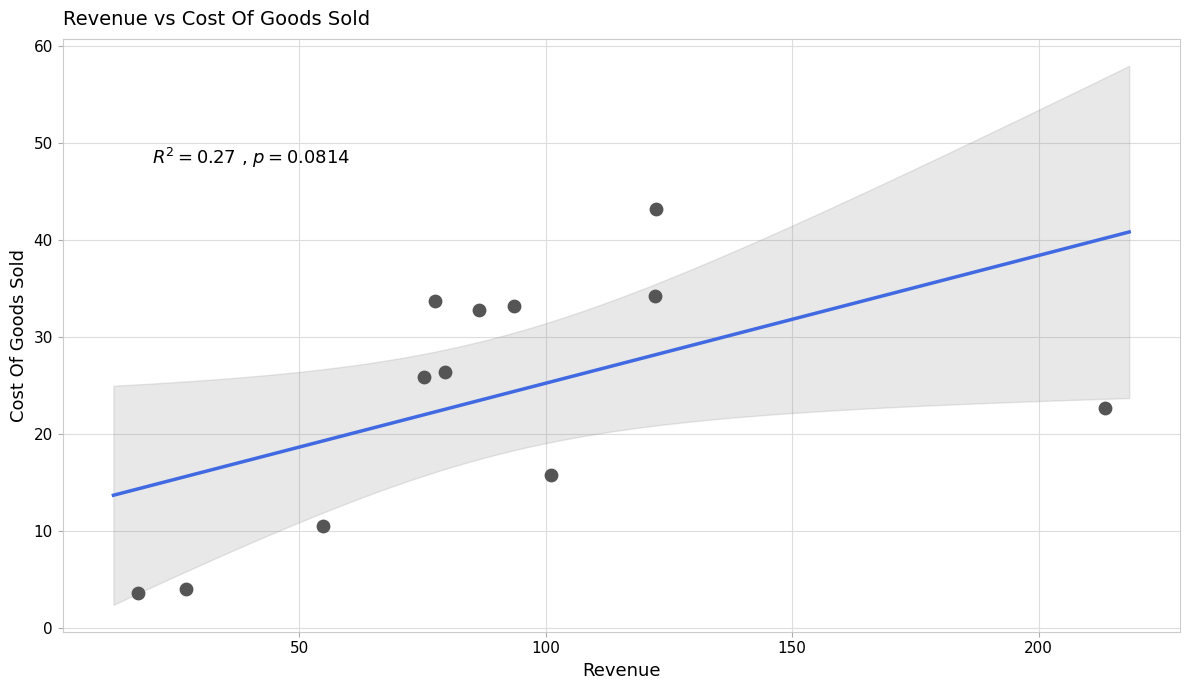

What is the range of X values (max minus min)?

196.1